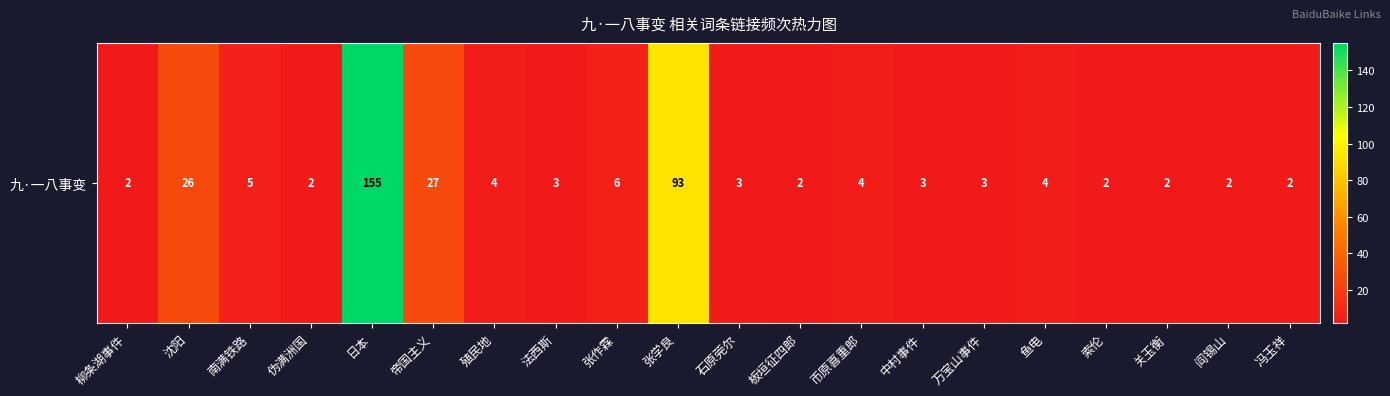

What is the smallest value displayed?

2